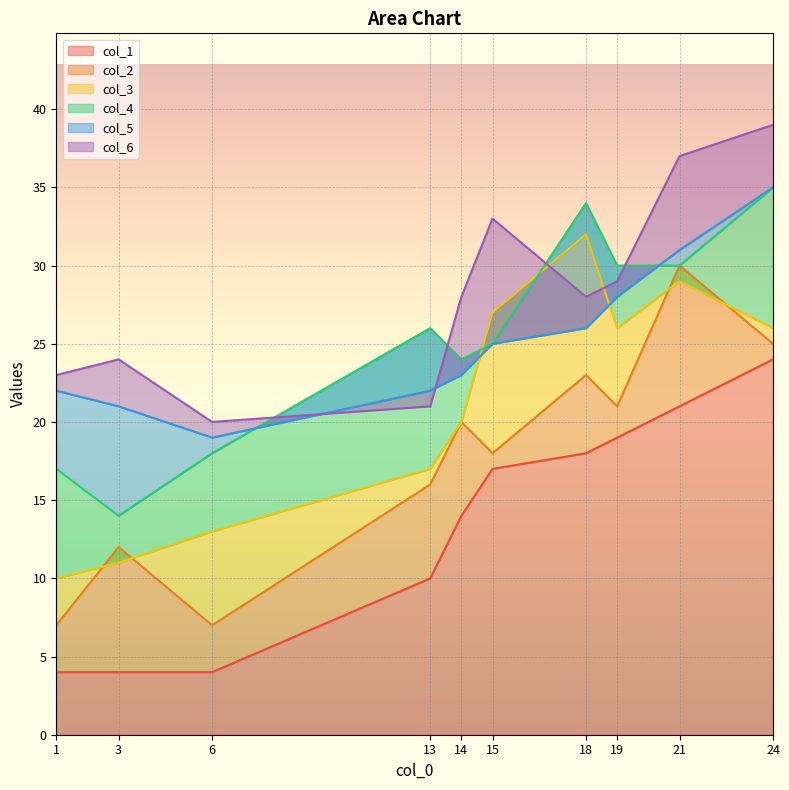

What is the approximate value of col_1 at 21, to the nearest 5?

20